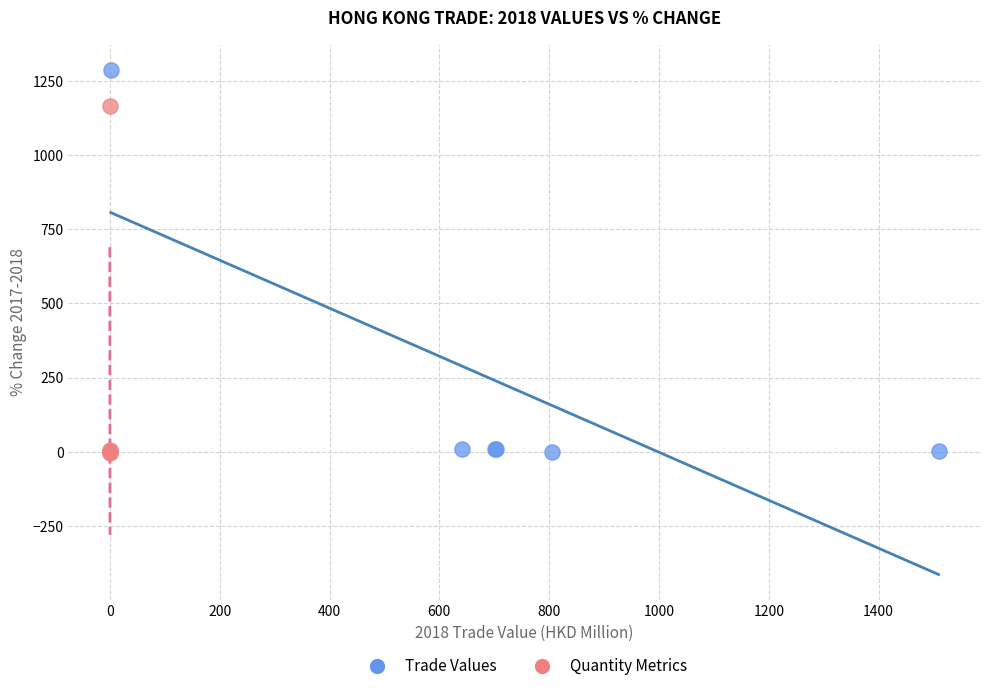

Which series contains the highest Y value?

Trade Values